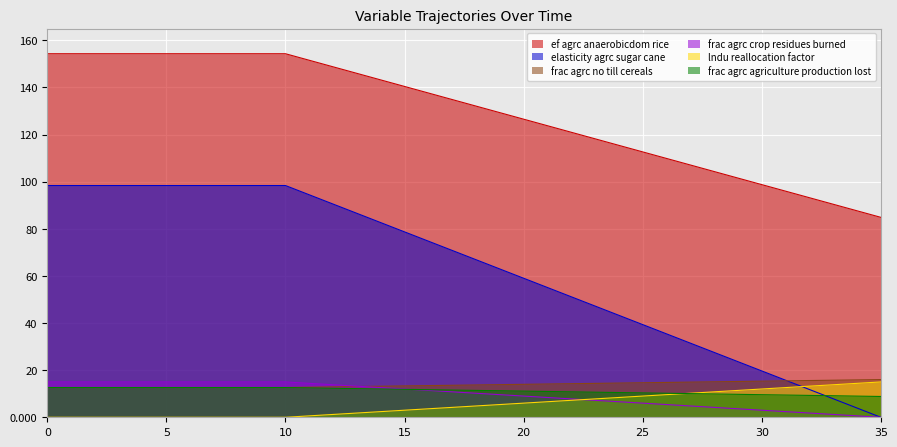

What is the maximum value shown in the chart?

154.3